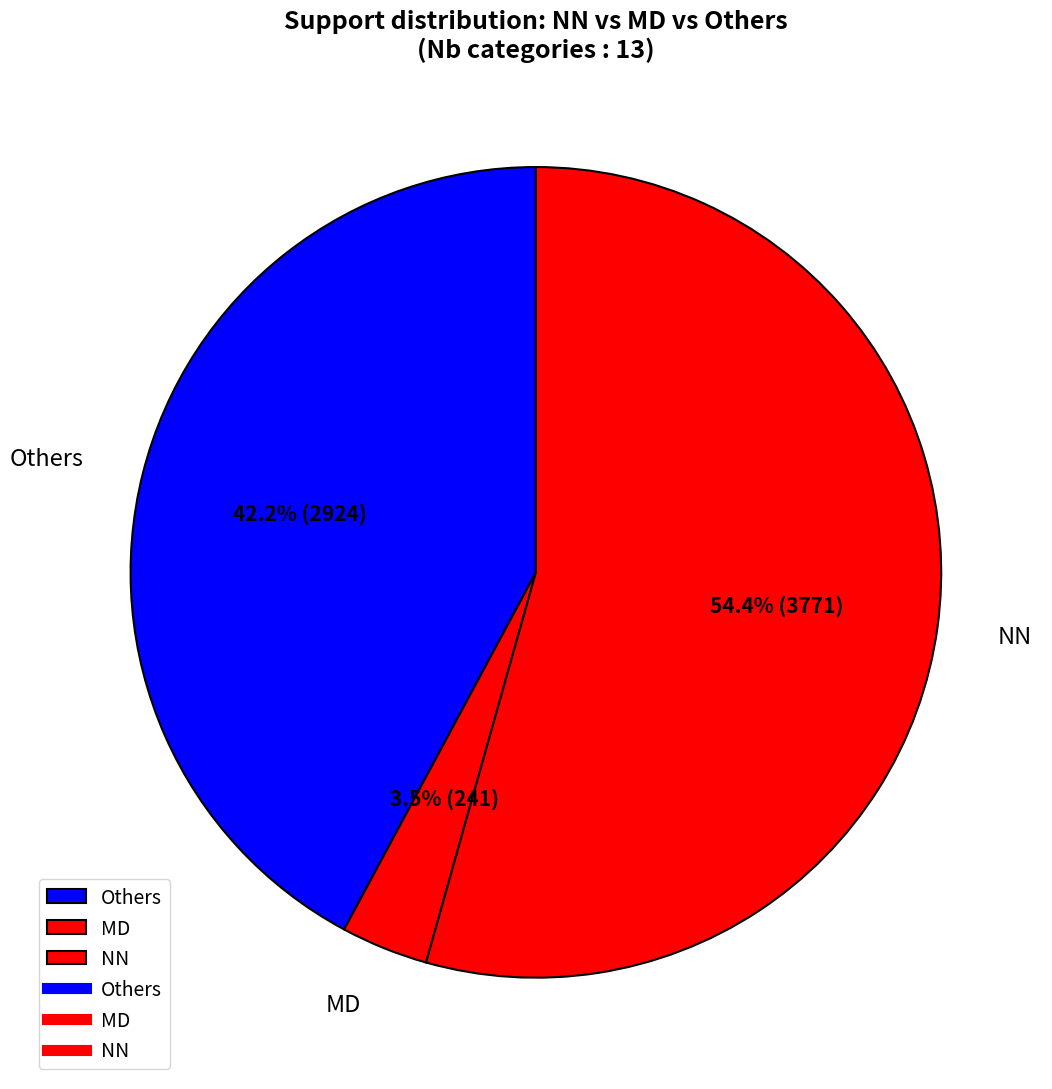

What is the majority slice?

NN